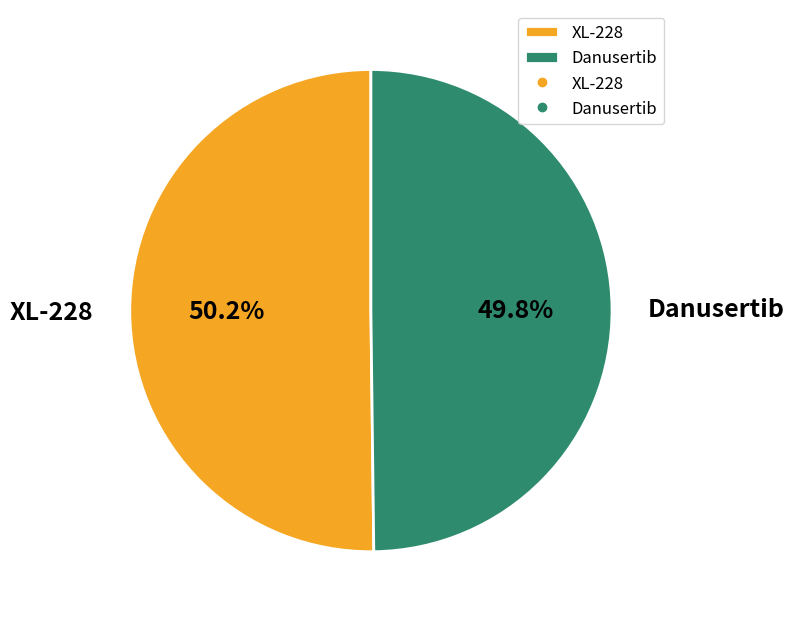

The Danusertib slice represents 50% of the pie. True or false?

True